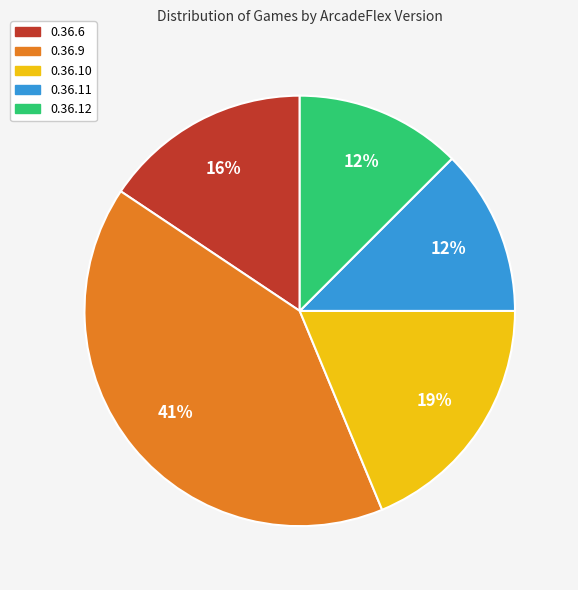

To the nearest percent, what is the combined percentage of 0.36.12 and 0.36.6?

28%